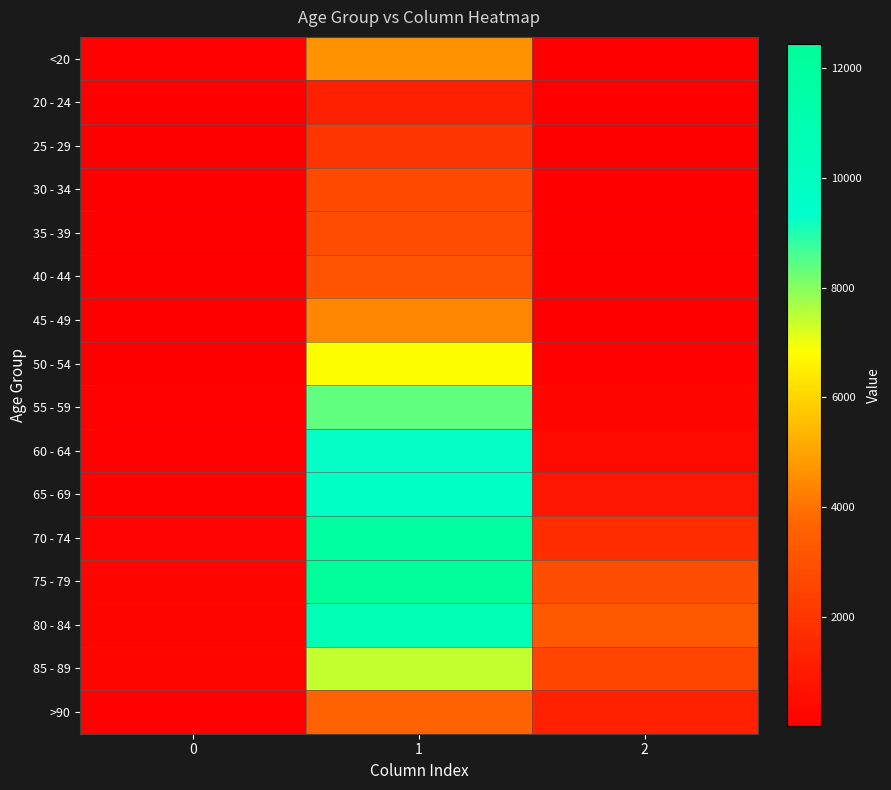

What is the total value across all series at 2?

13343